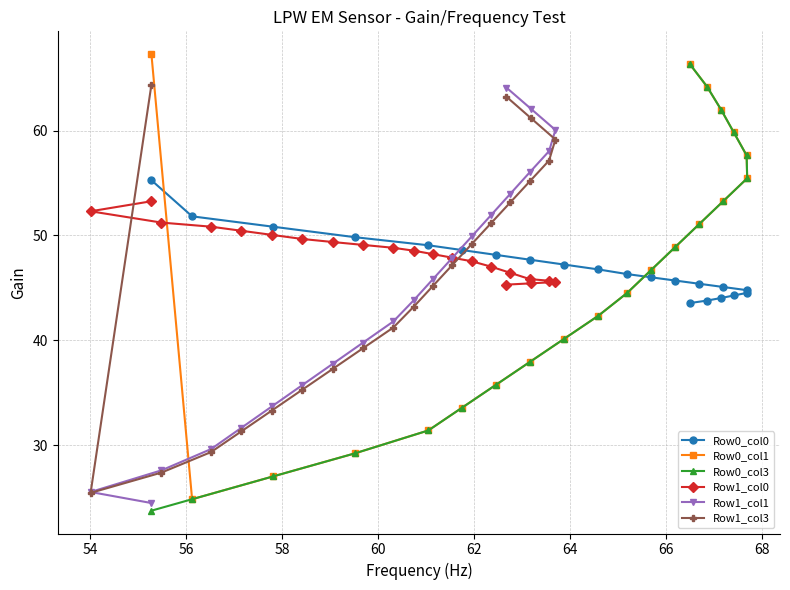

What is the maximum value for Row1_col1?

64.1